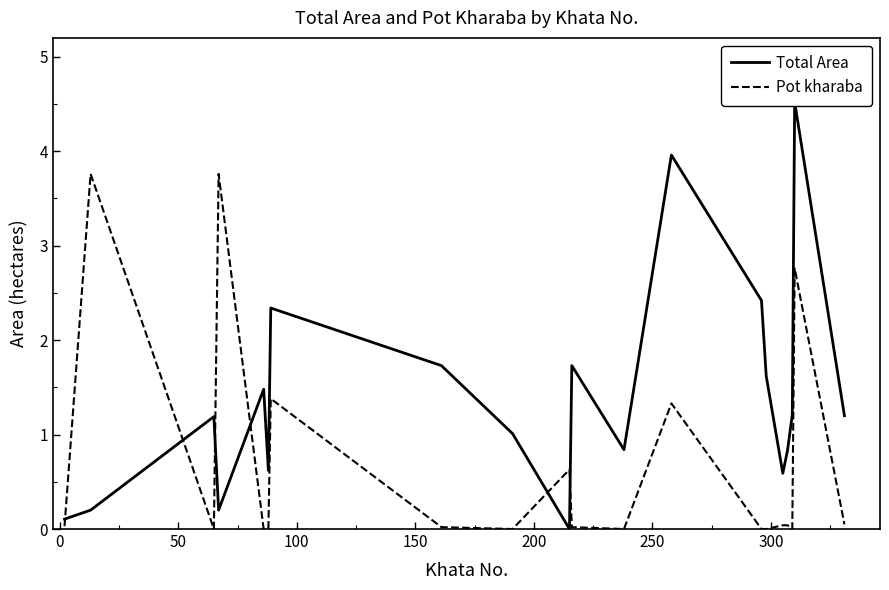

What is the highest value of the Pot kharaba series?

3.8